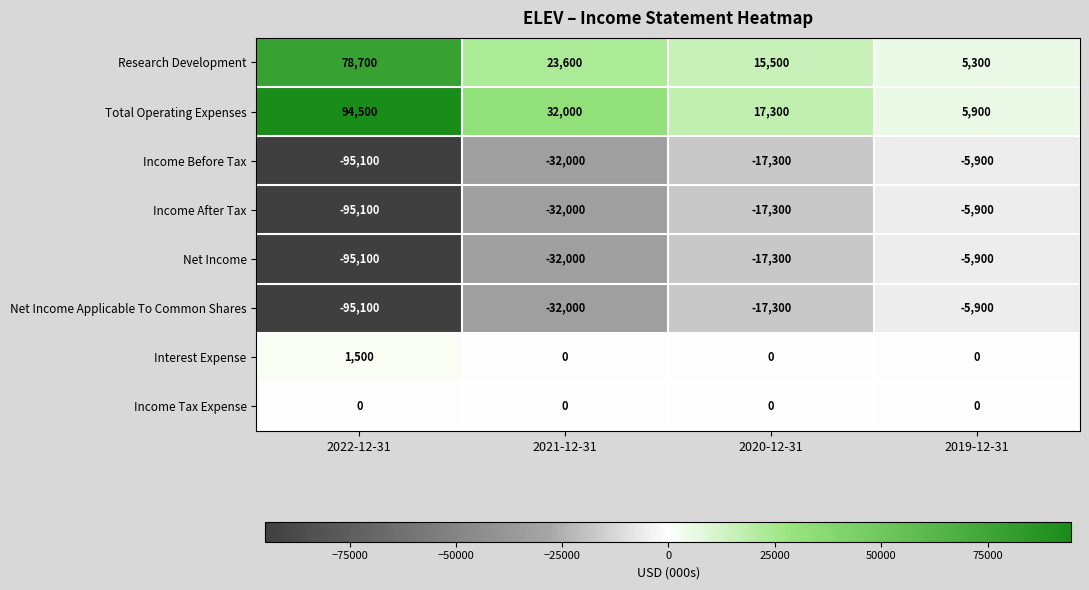

What is the difference between the maximum and second lowest values in the Income Before Tax series?

26100